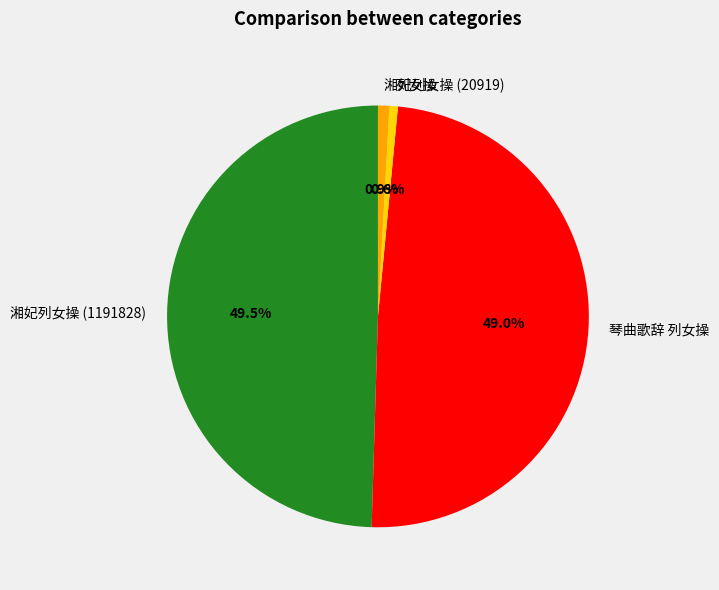

What is the largest slice in the pie chart?

湘妃列女操 (1191828)